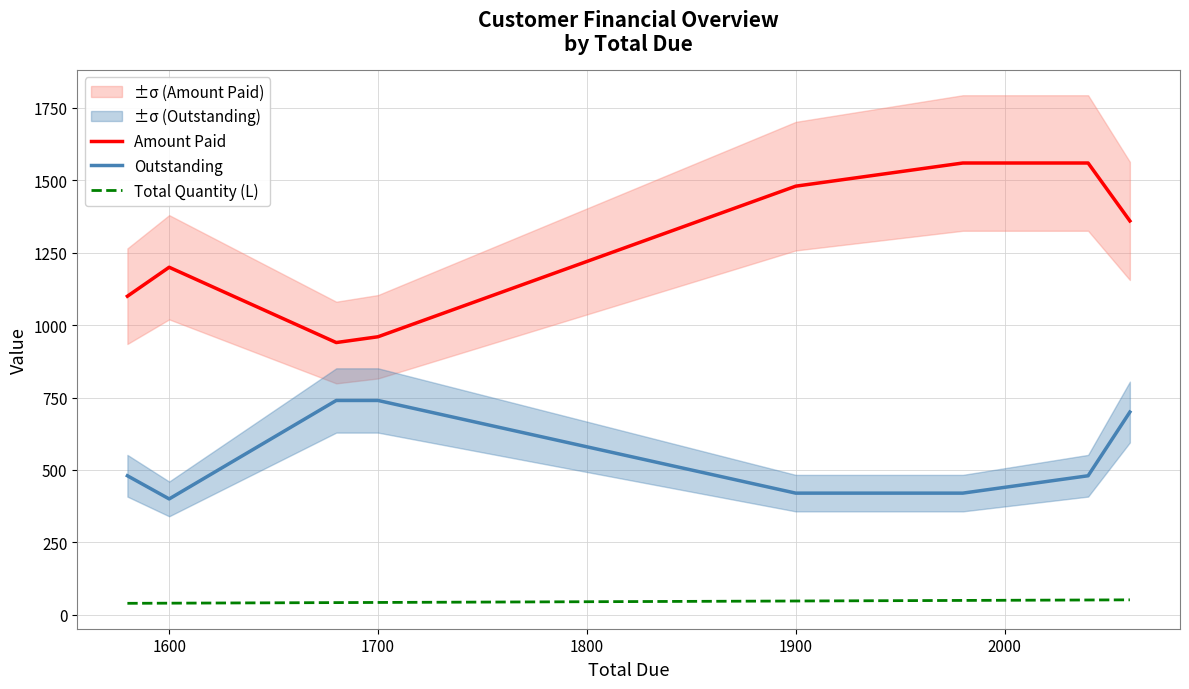

How many series are shown in this chart?

3